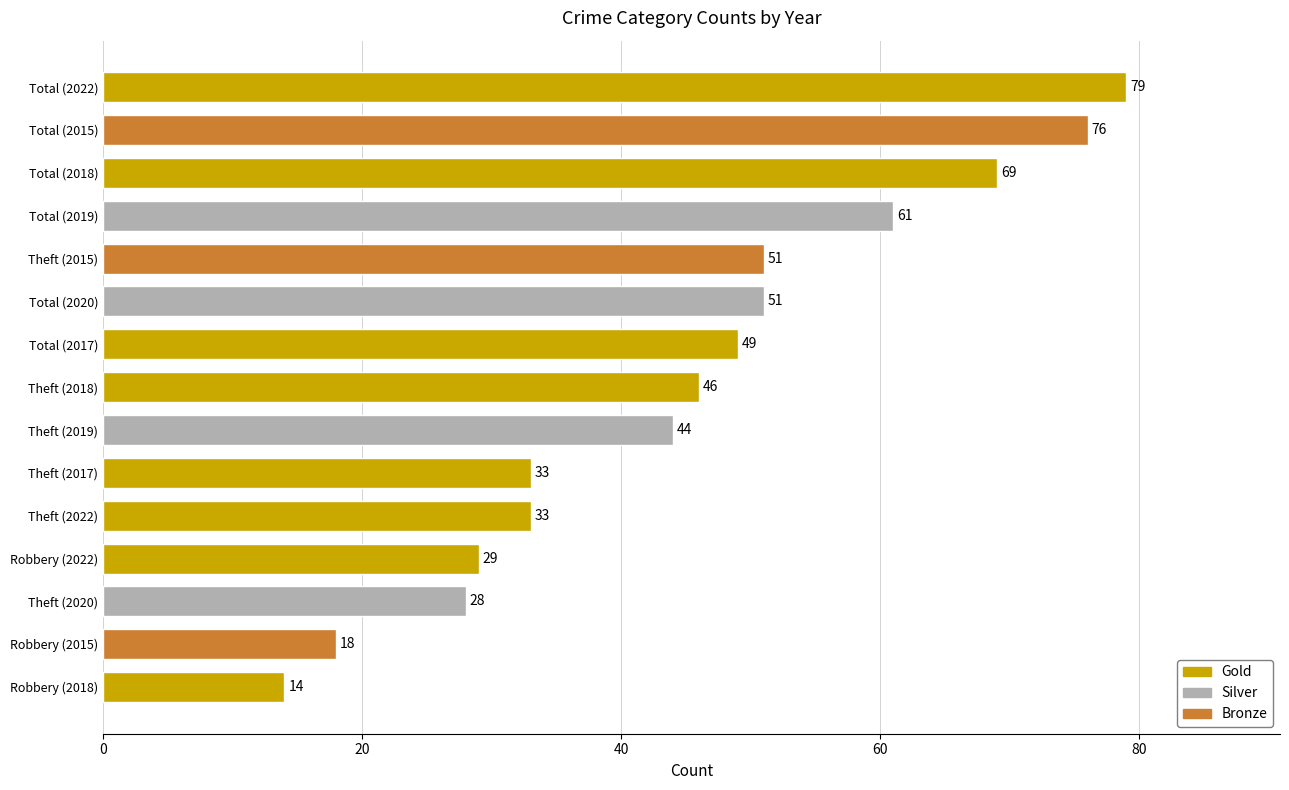

Reading bottom to top, extract all data points from this chart.

14	18	28	29	33	33	44	46	49	51	51	61	69	76	79